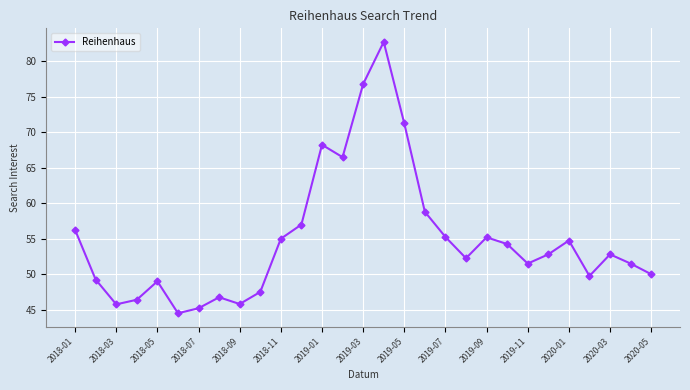

Count the number of categories in the chart.

29